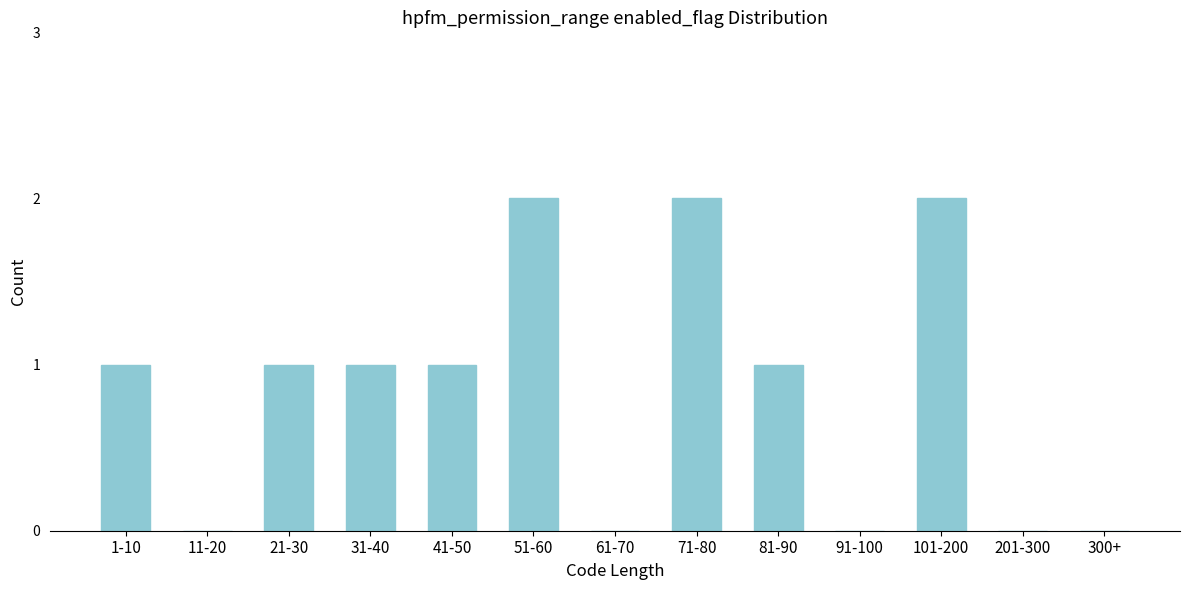

Reading right to left, transcribe all the data shown in this chart.

300+=0	201-300=0	101-200=2	91-100=0	81-90=1	71-80=2	61-70=0	51-60=2	41-50=1	31-40=1	21-30=1	11-20=0	1-10=1